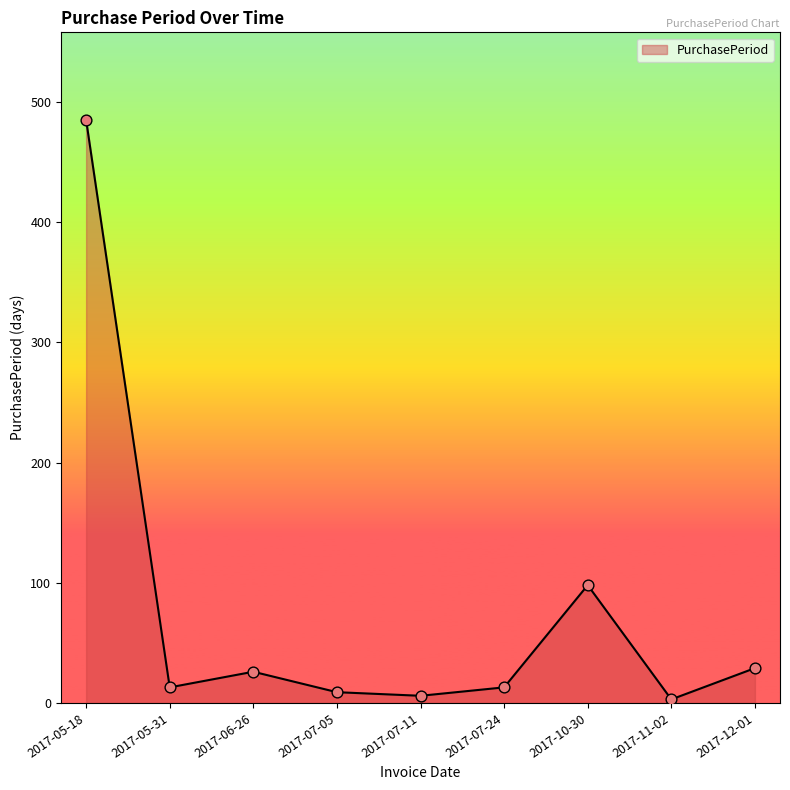

What is the change in value from 2017-07-05 to 2017-11-02?

-6